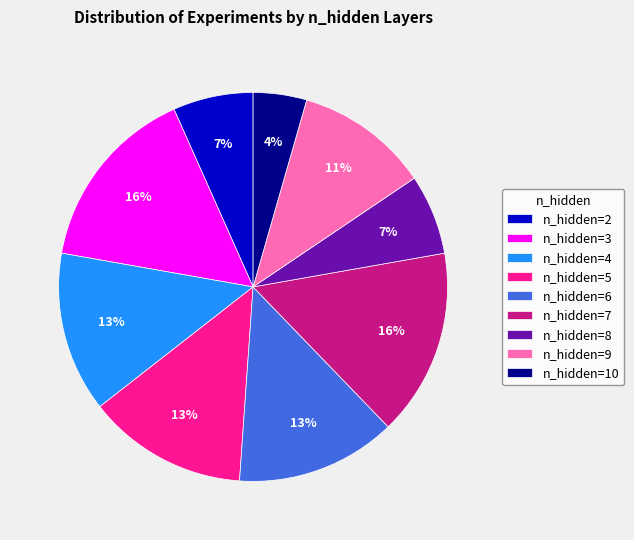

Combined, do n_hidden=6 and n_hidden=4 account for over 50%?

No